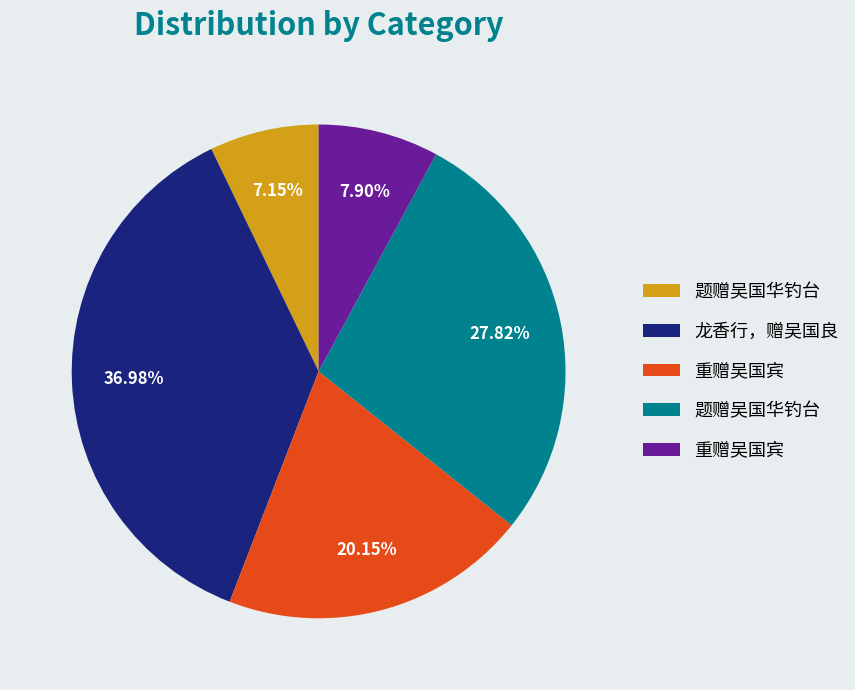

Does any single category account for the majority?

No